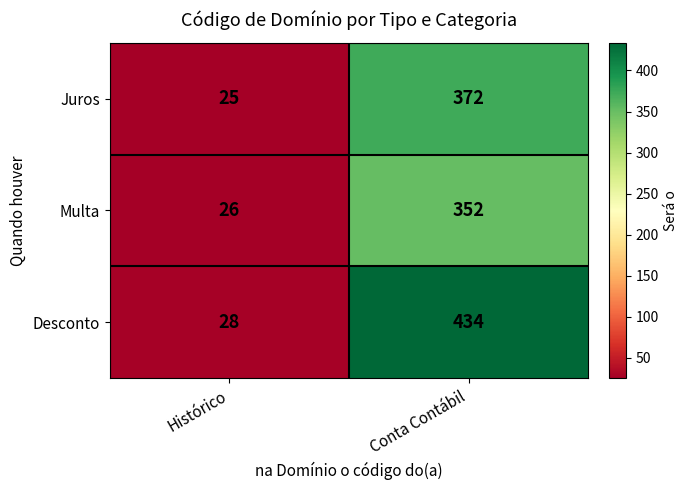

How many data points in Desconto are less than 434?

1